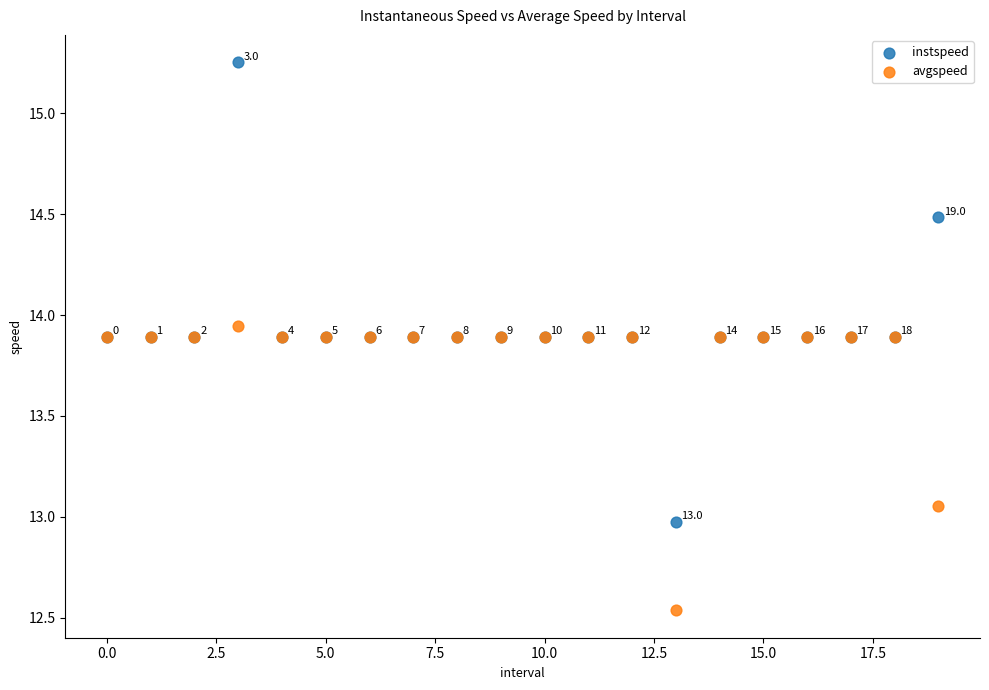

Which series has the largest Y range (max minus min)?

instspeed